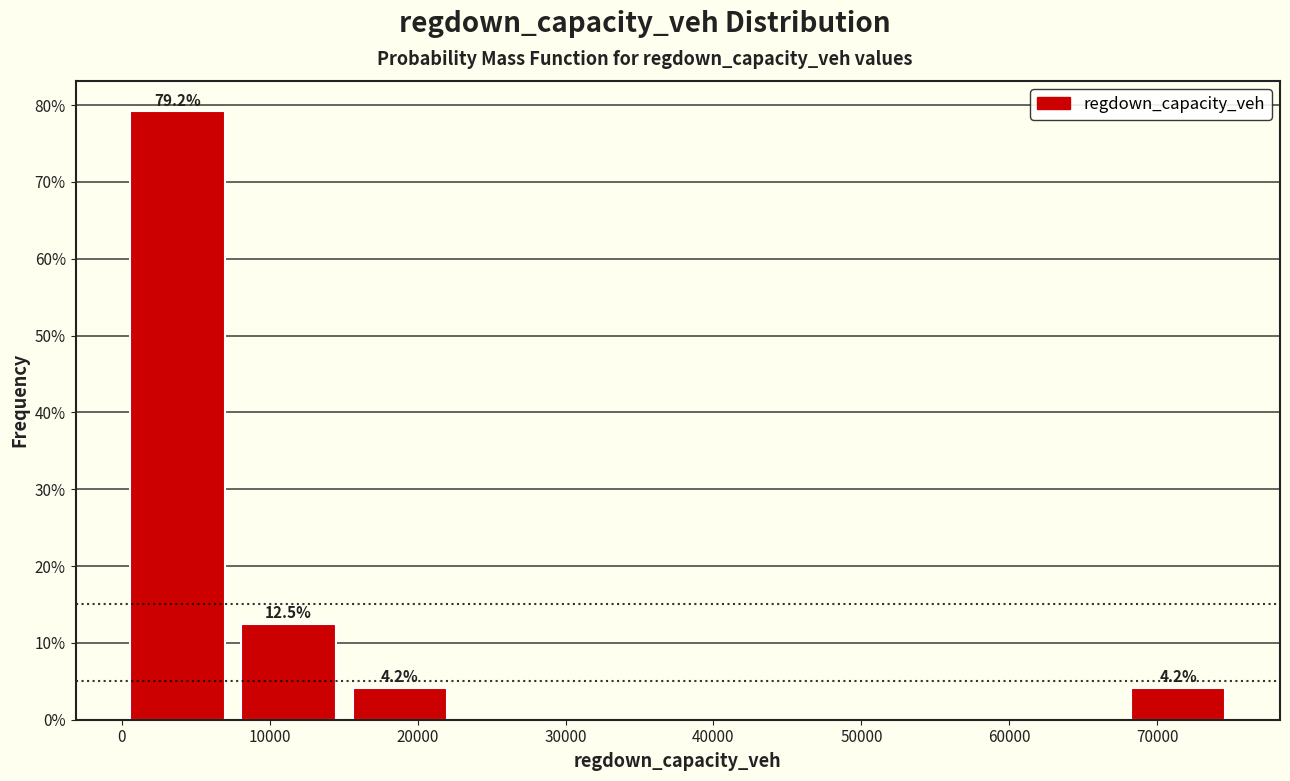

Over which range of the x-axis is the bar tallest?

0 to 8000